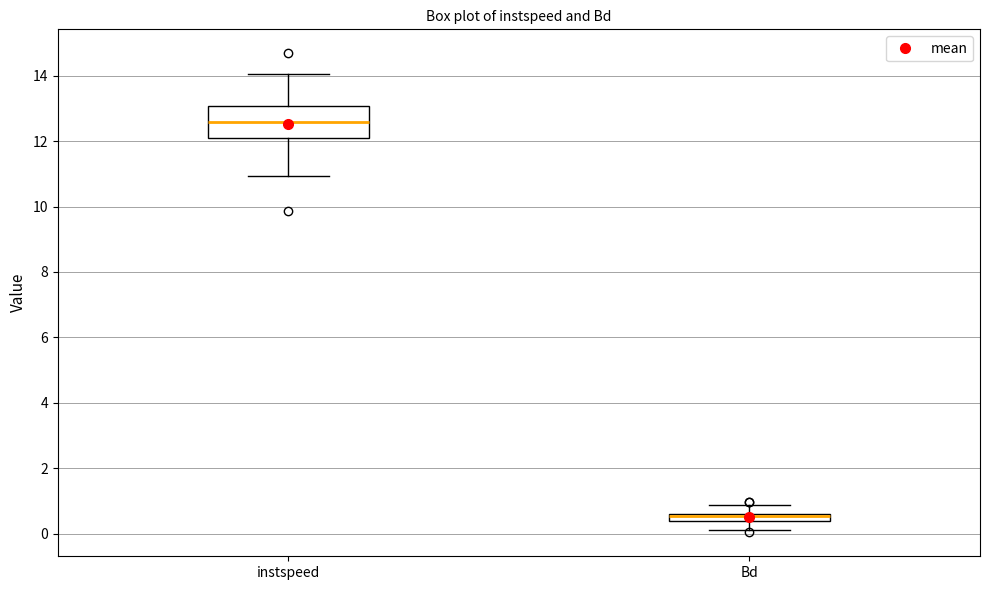

Where is the upper edge of the box for instspeed on the y-axis? The values are not printed on the chart, so give them approximately, as read against the axis.

13.0